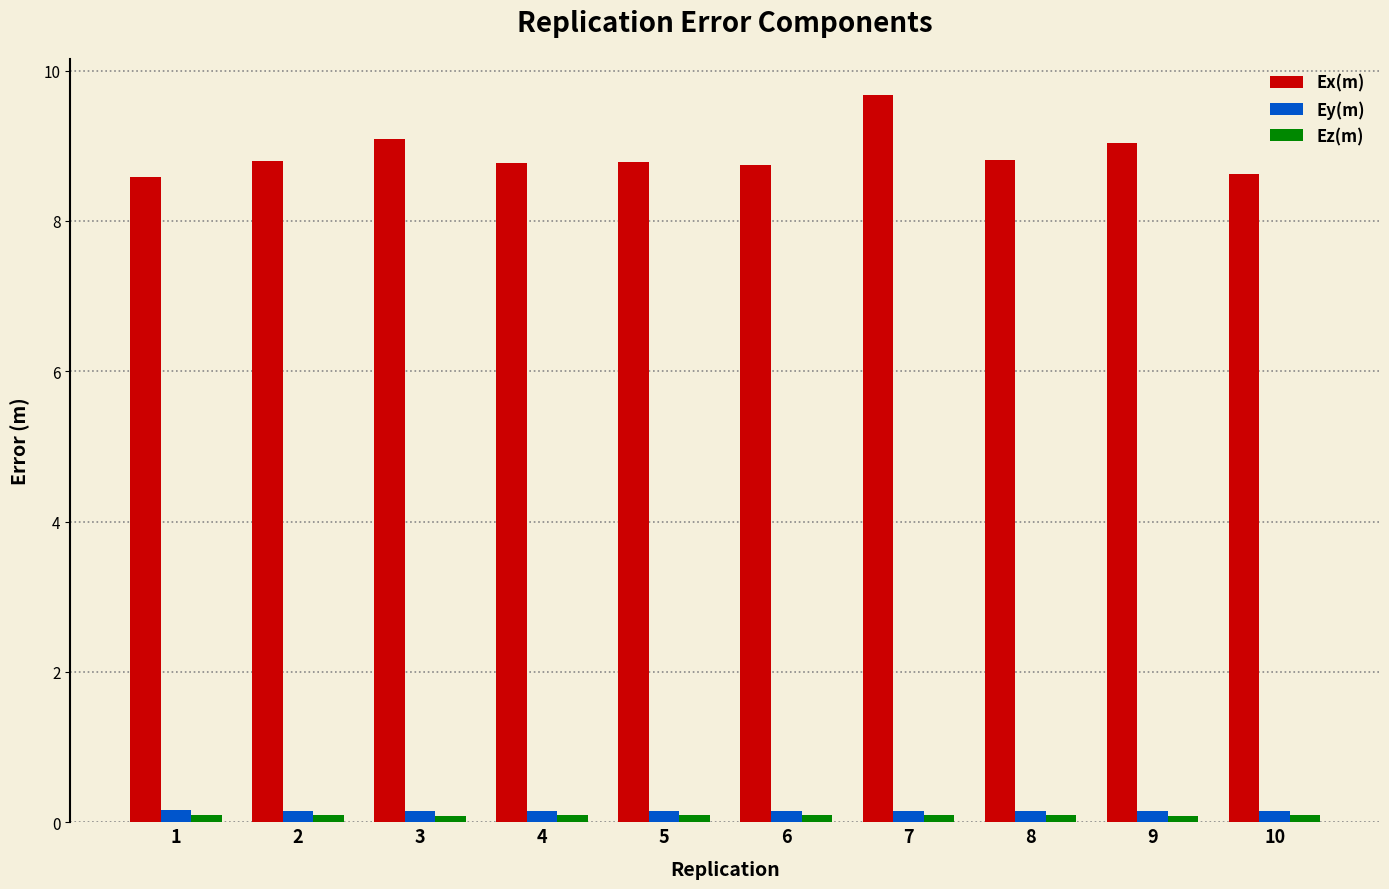

The Ex(m) series shows 8.6 at 1. True or false?

True